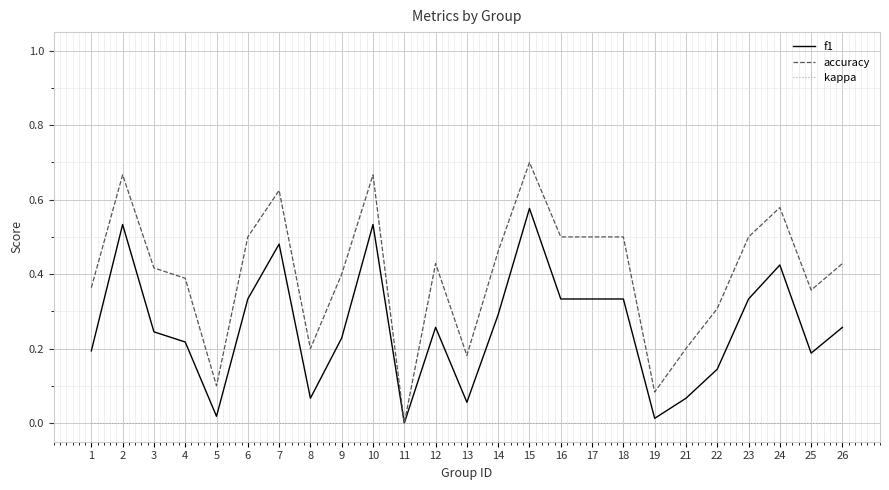

Between 16 and 19, which series saw the biggest shift?

accuracy